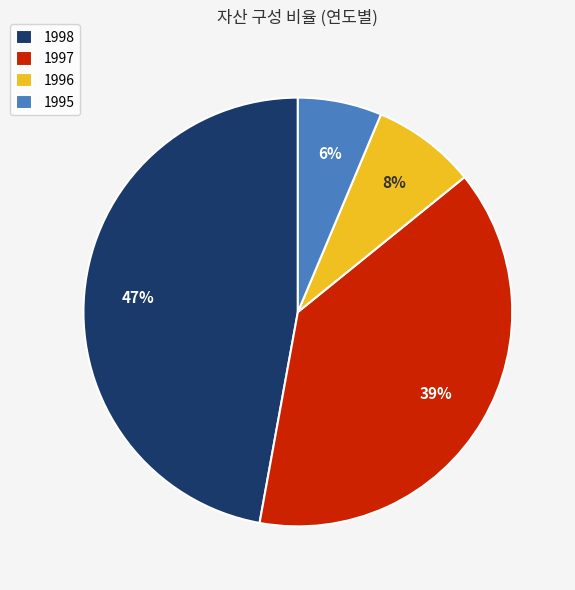

Does 1996 account for over 50% of the chart?

No